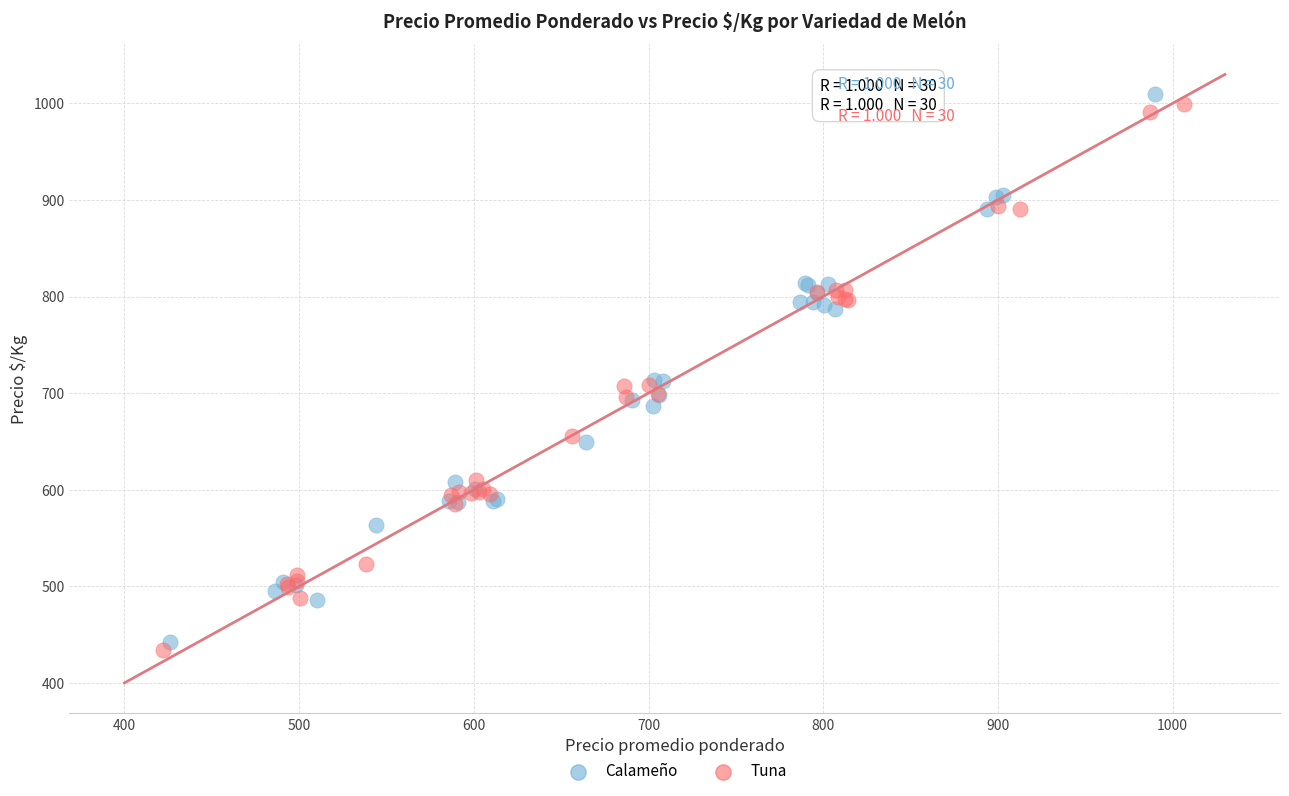

Which series reaches the maximum Y coordinate?

Calameño